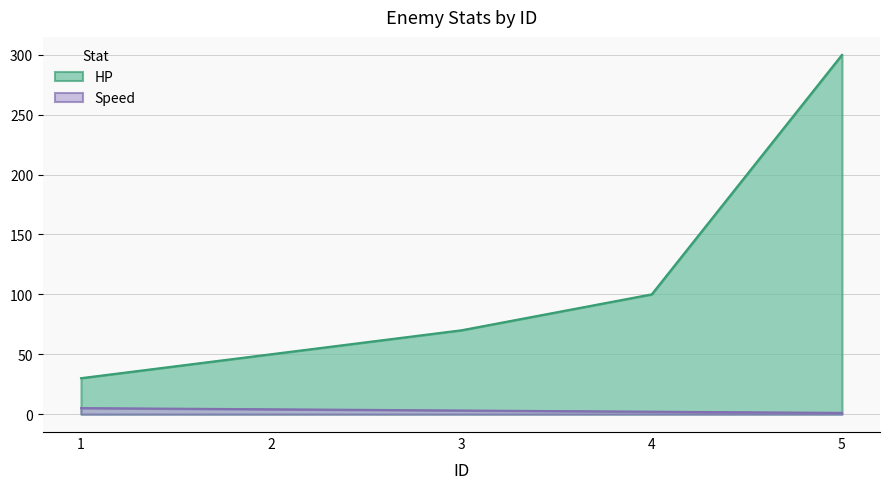

Between 1 and 5, which series saw the biggest shift?

HP